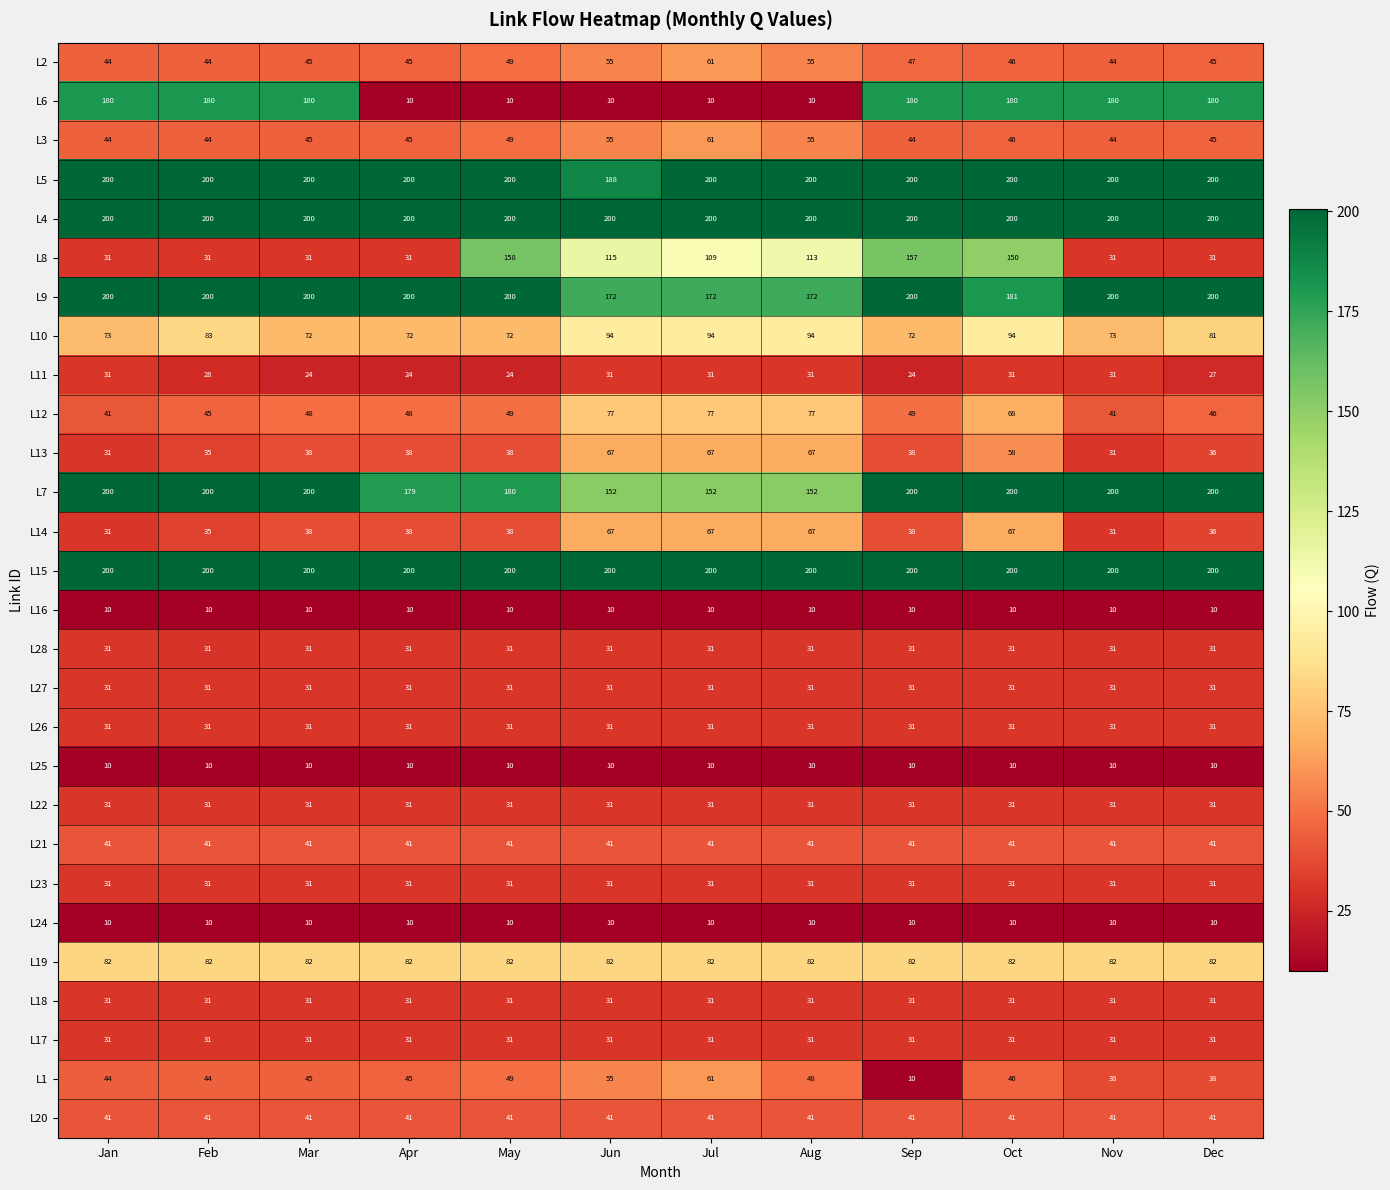

Which series has the largest range (max minus min)?

L6